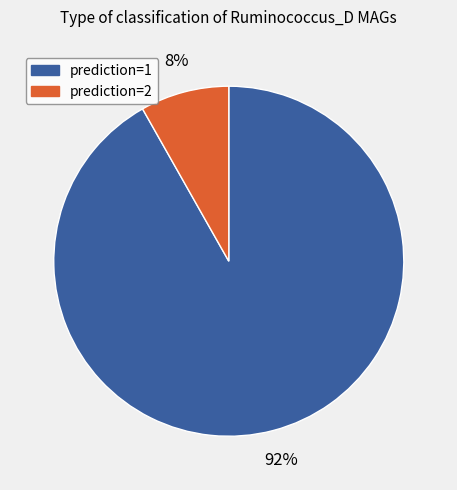

To the nearest percent, what is the average slice percentage?

50%